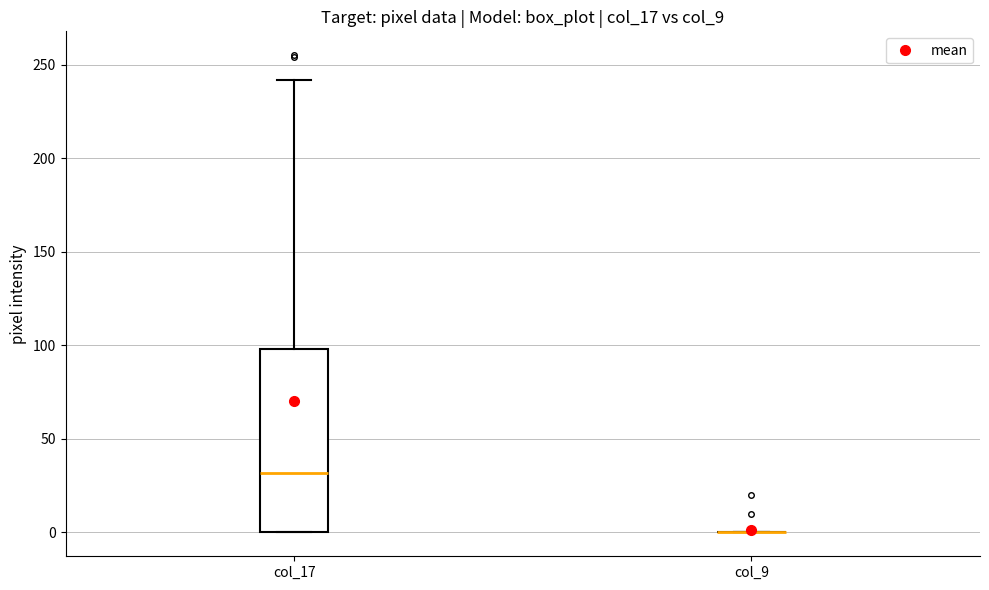

Where does the median line of the box for col_17 sit on the y-axis? The values are not printed on the chart, so give them approximately, as read against the axis.

30